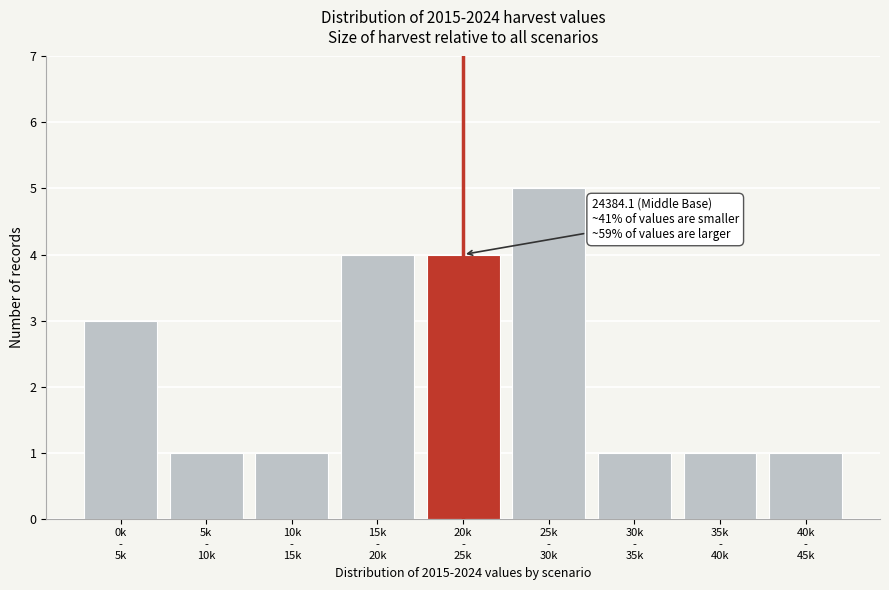

Reading right to left, what are all the values shown in this chart?

1	1	1	5	4	4	1	1	3